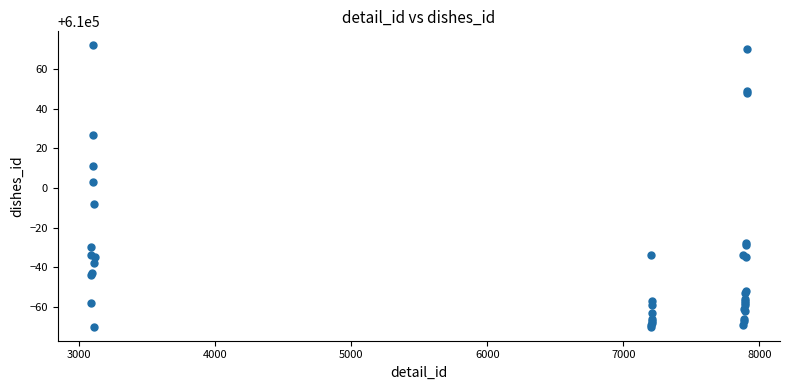

What Y value in the scatter plot is closest to 610001?

610003